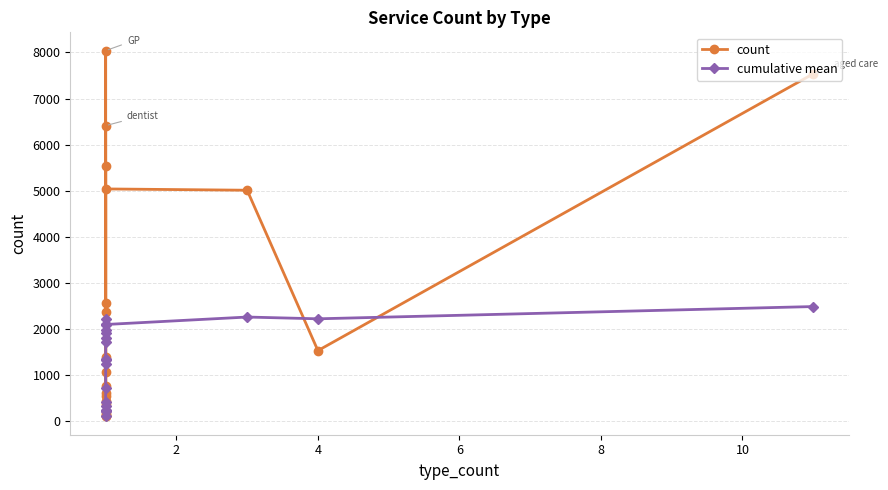

Which series has the largest range (max minus min)?

count